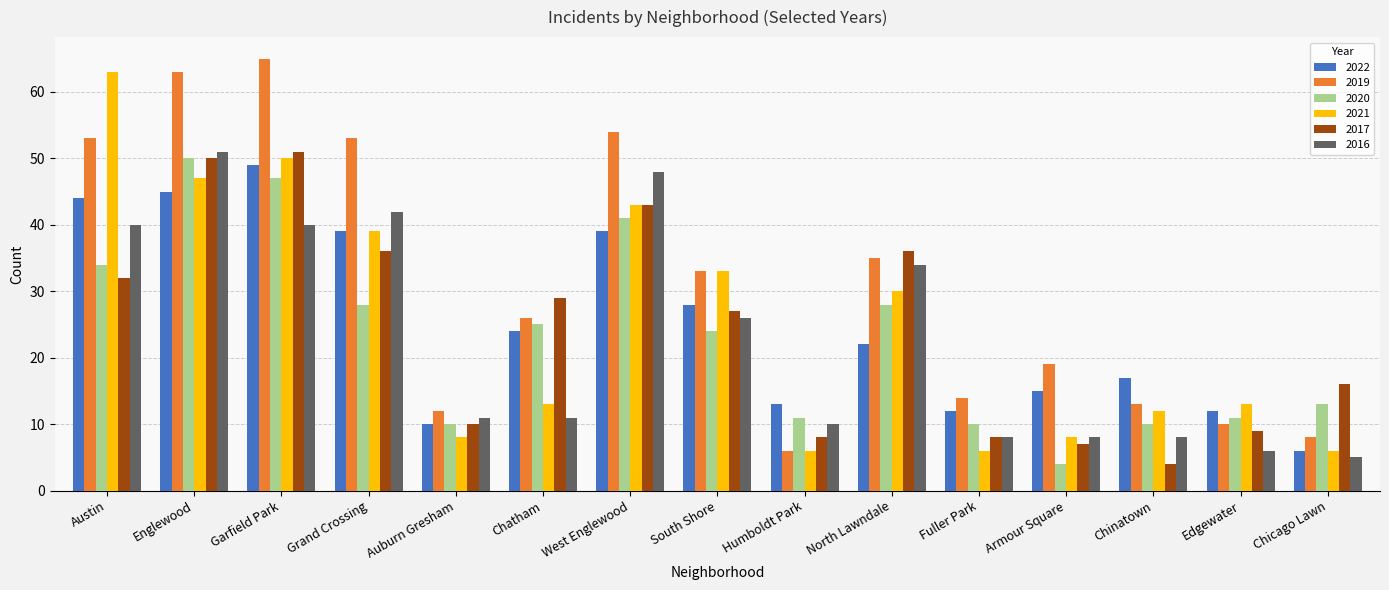

How many groups of bars are there?

15